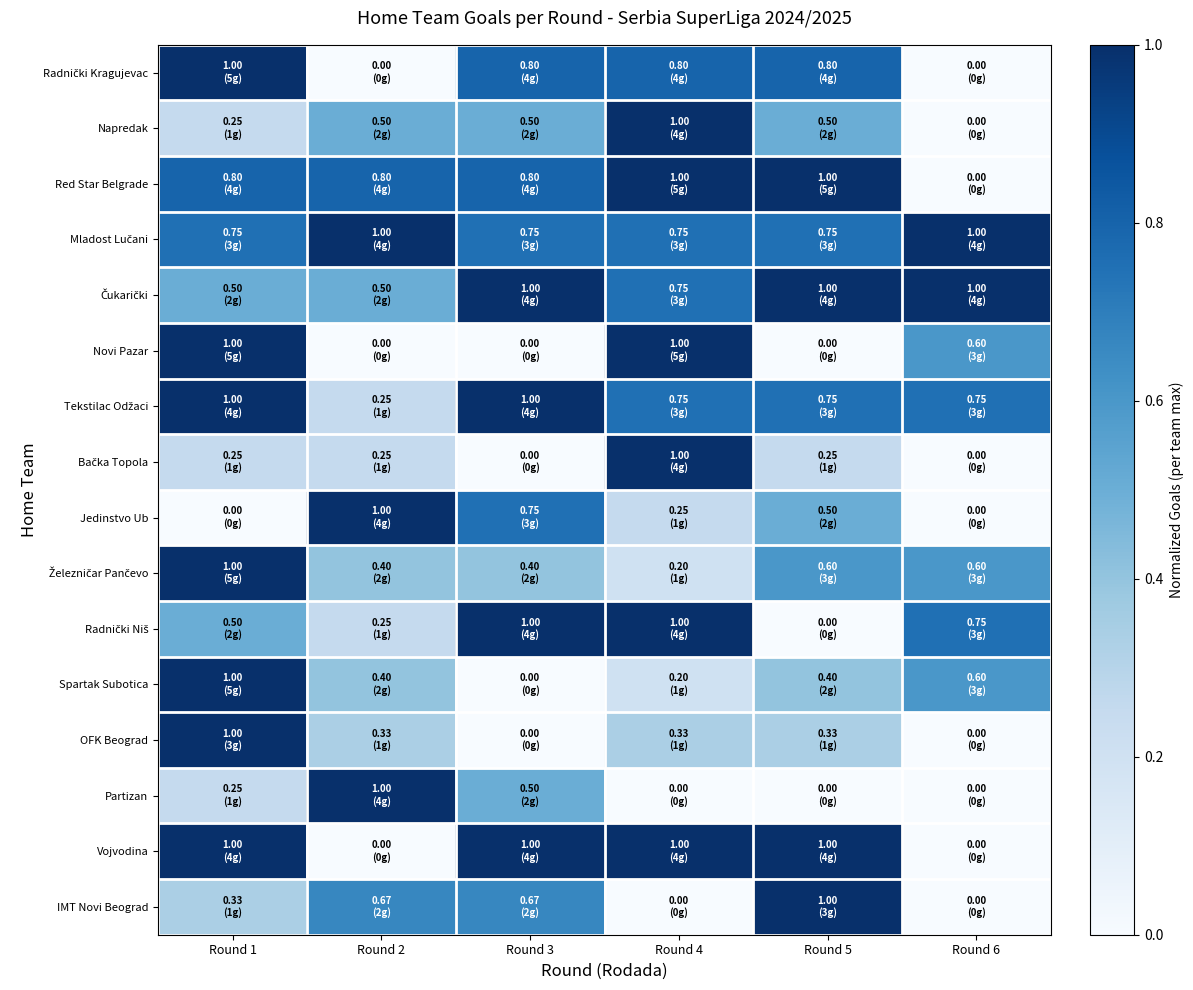

What is the total value across all series at Round 2?

7.3